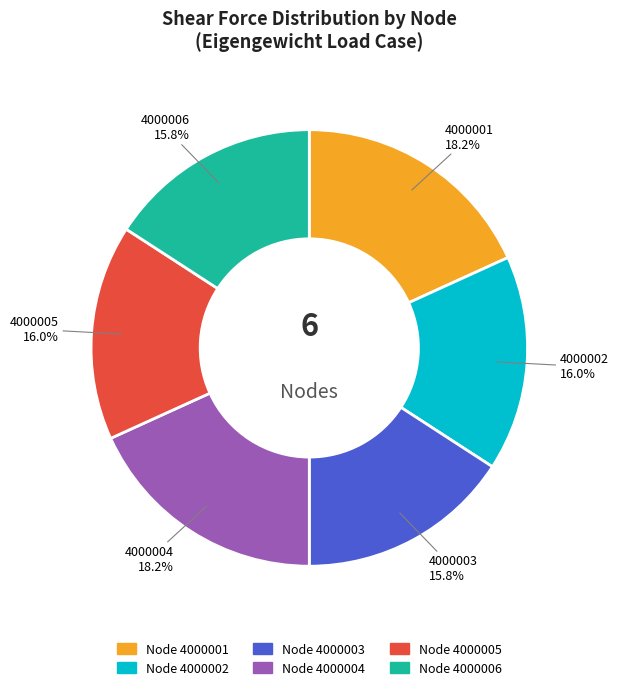

Does any single category account for the majority?

No